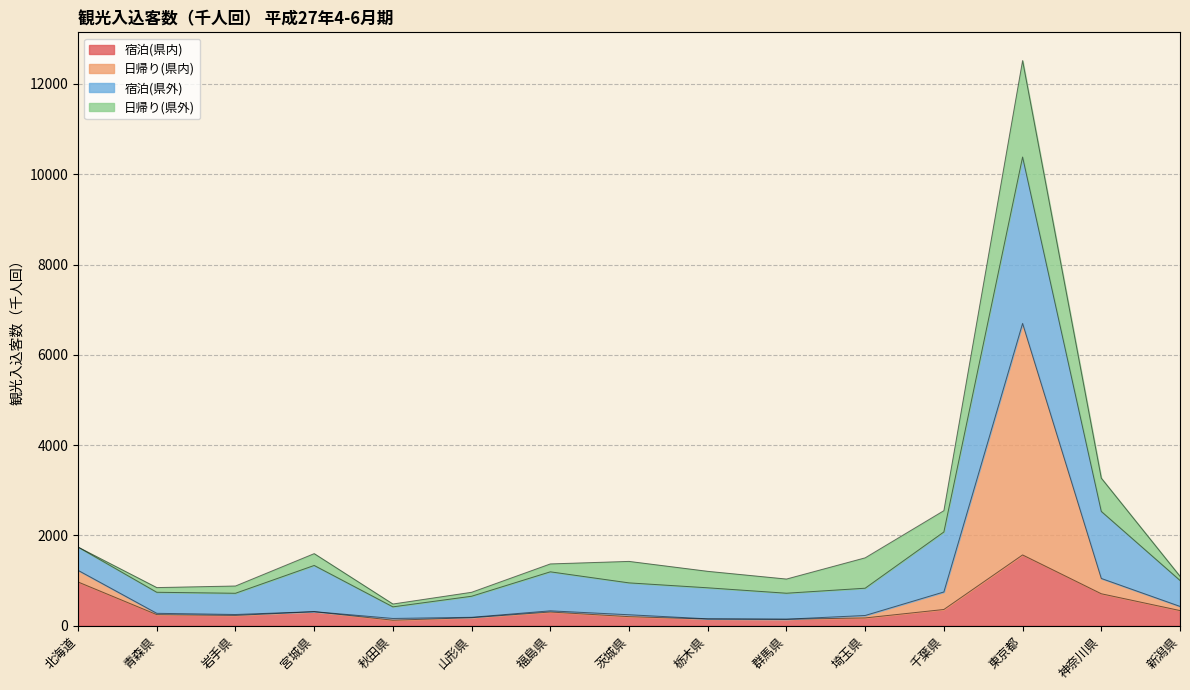

At which category is the sum across all series the highest?

東京都